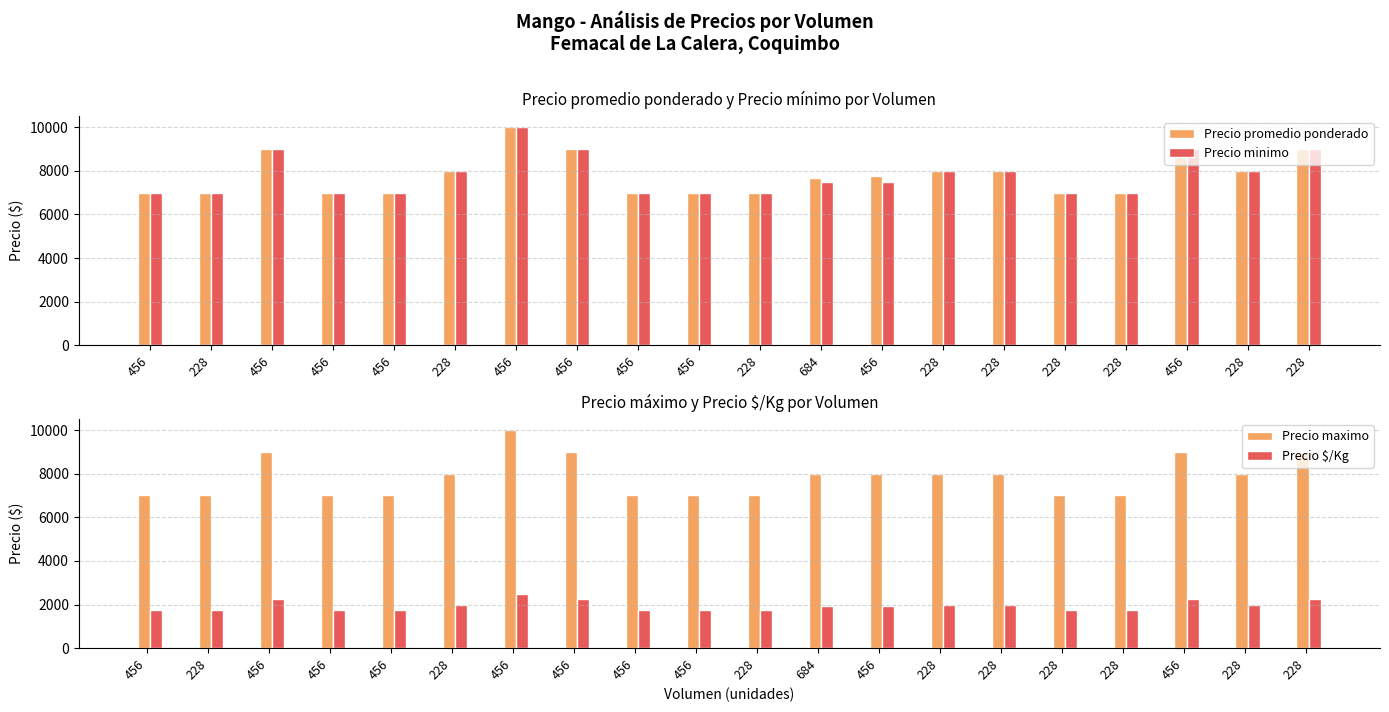

What is the greatest value displayed?

10000